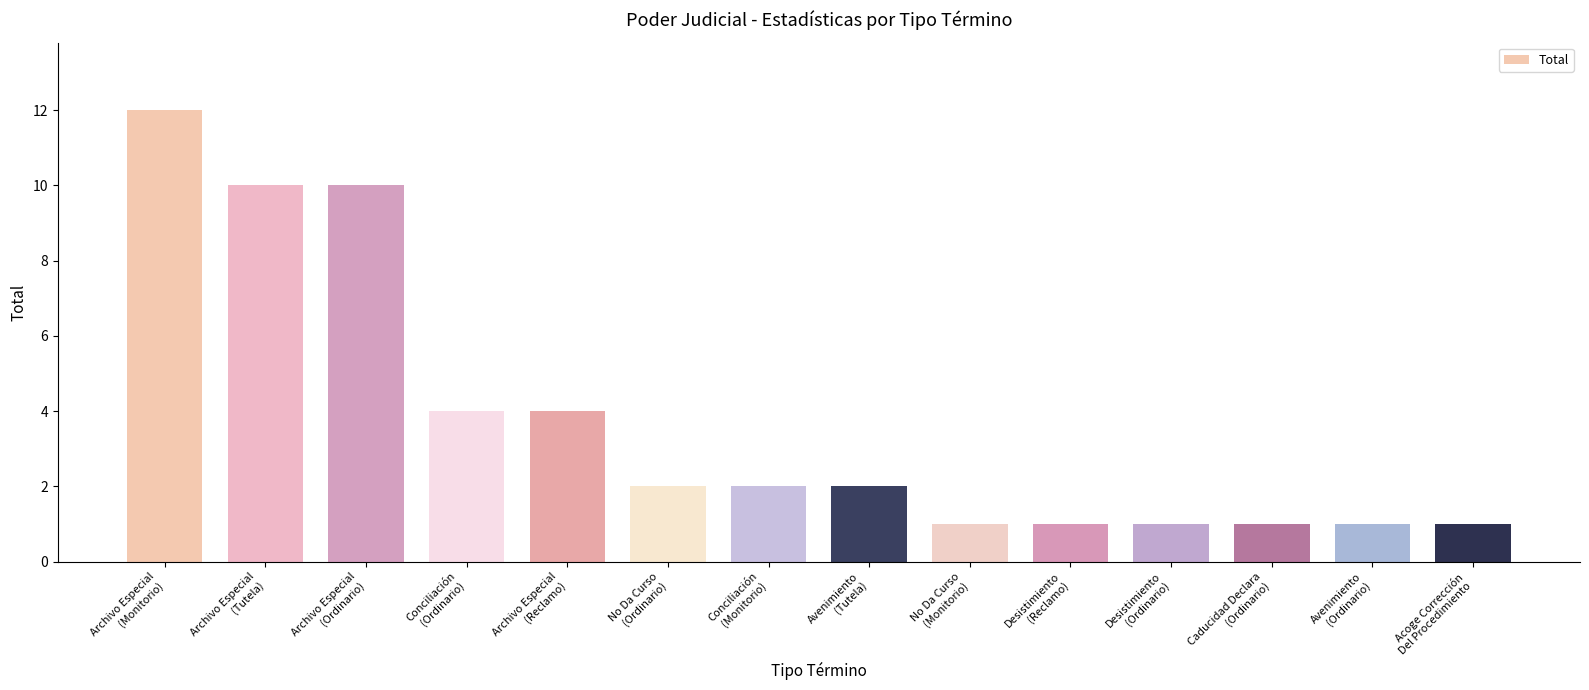

What is the greatest value displayed?

12